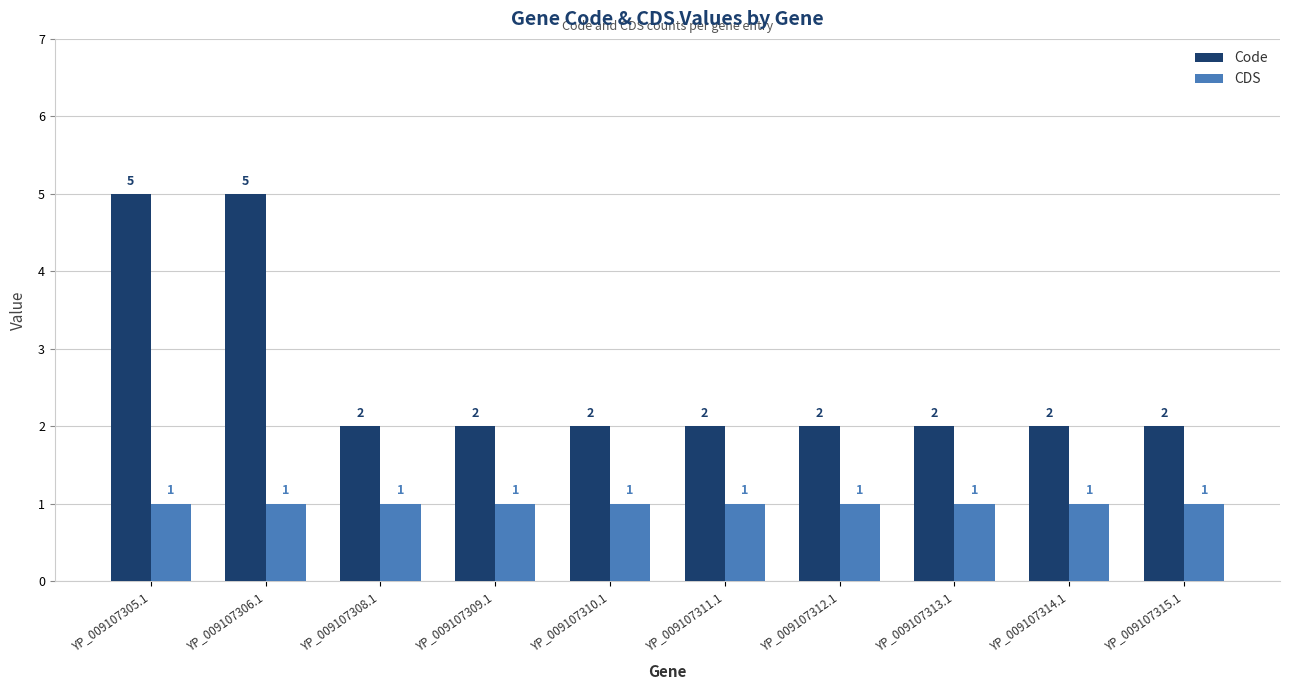

Reading left to right, list all the values displayed in this chart.

Code: 5	5	2	2	2	2	2	2	2	2
CDS: 1	1	1	1	1	1	1	1	1	1